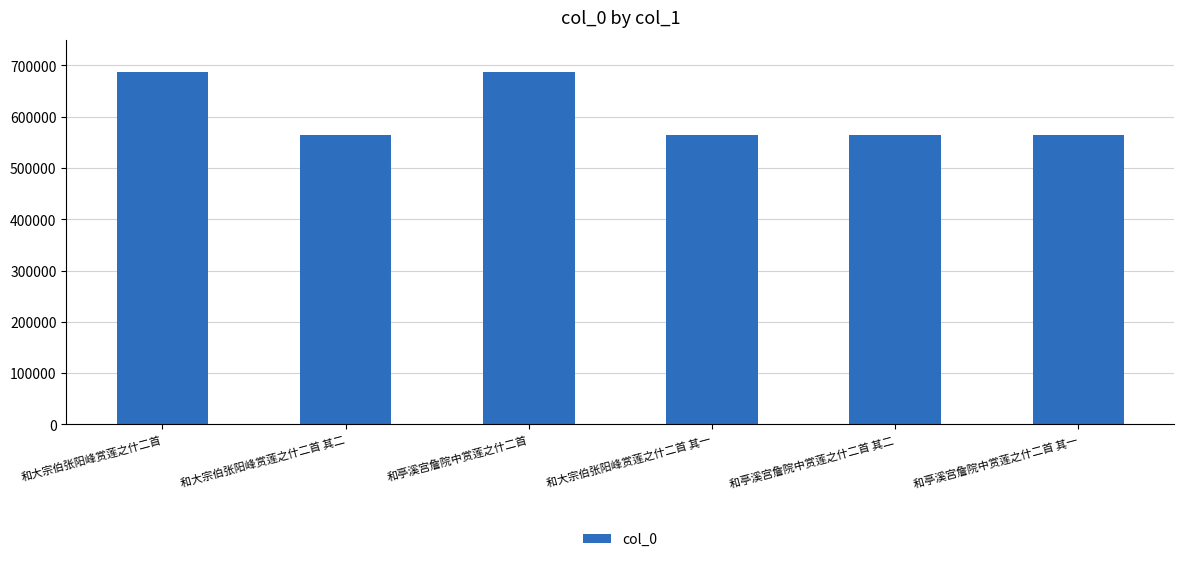

The chart shows a value of 564986 at 和大宗伯张阳峰赏莲之什二首 其二. True or false?

True